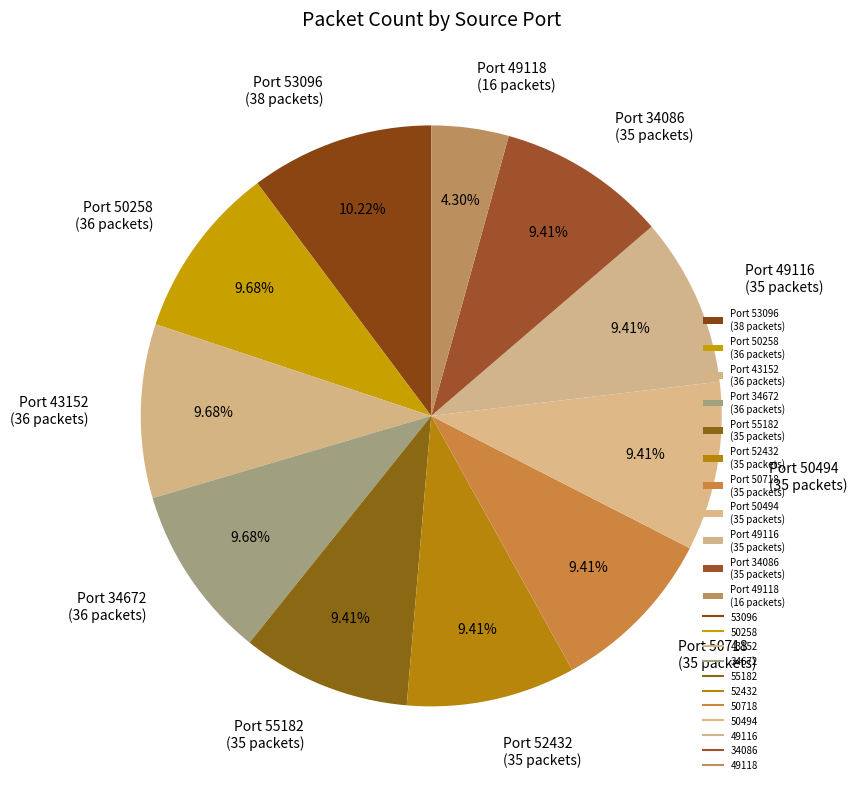

Does any single category account for the majority?

No